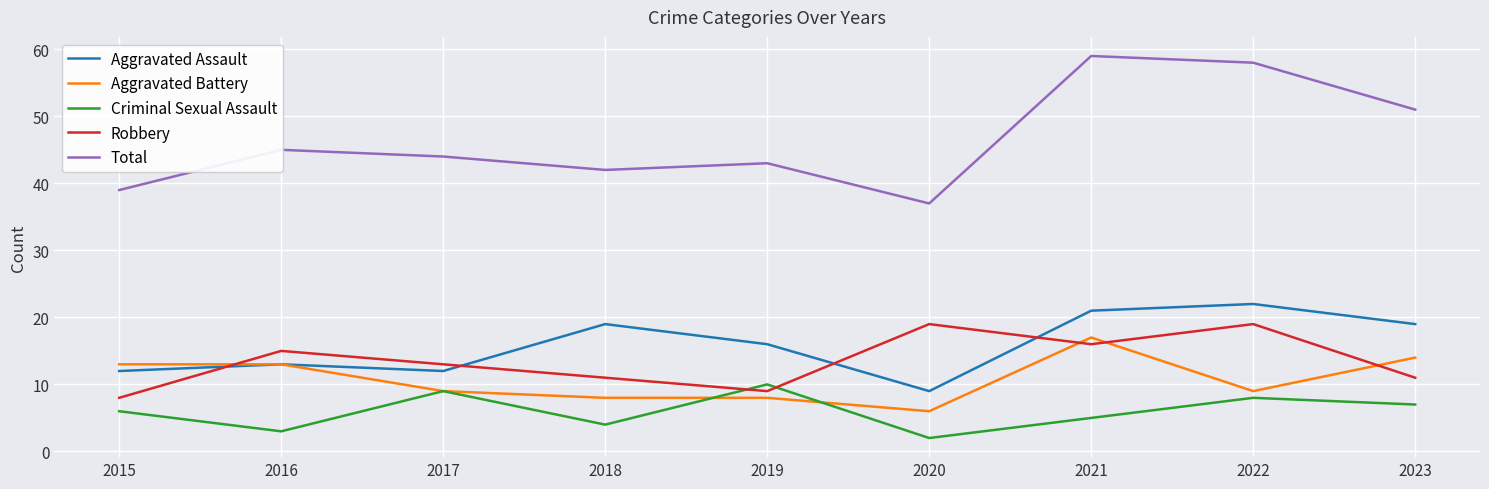

Which series has the widest spread of values?

Total